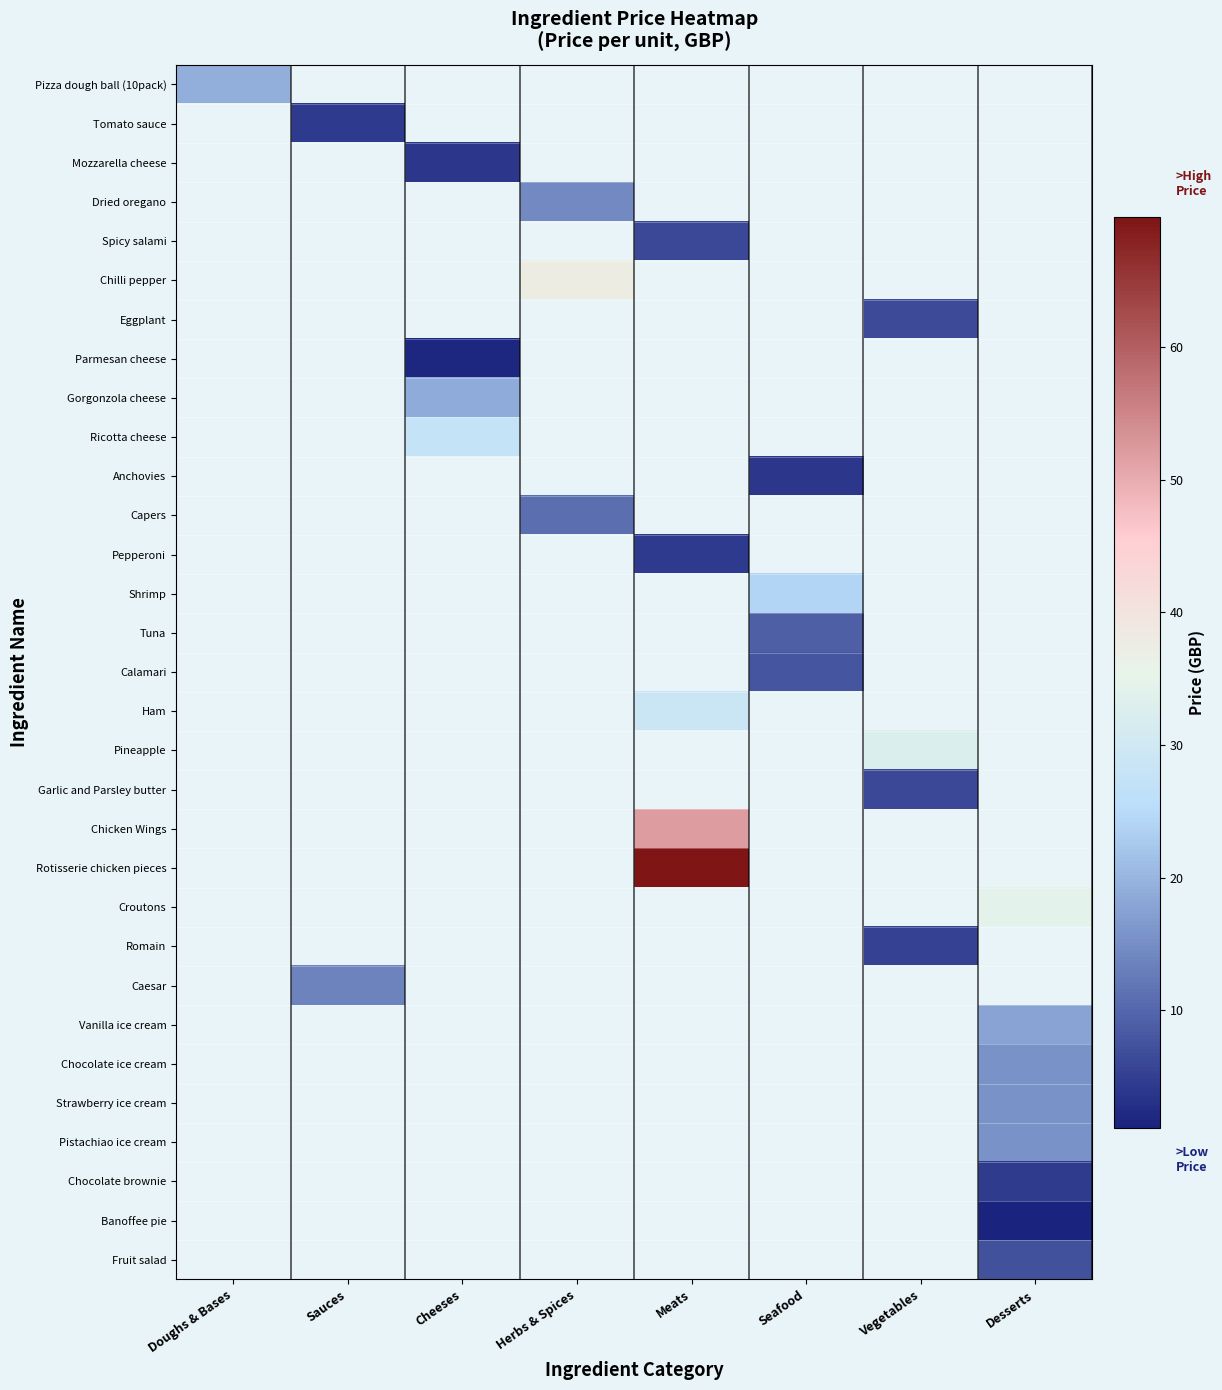

How many data points in Chicken Wings are above 52?

1